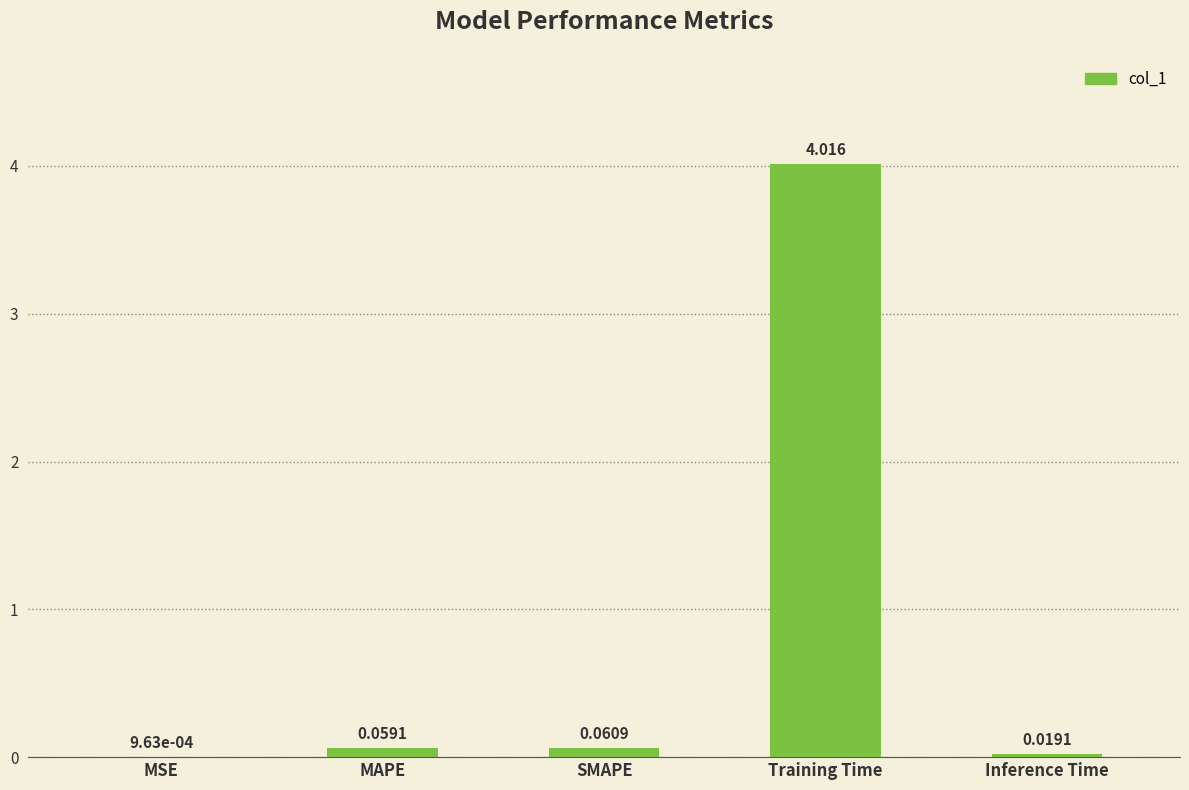

At which label is the value closest to 2?

SMAPE